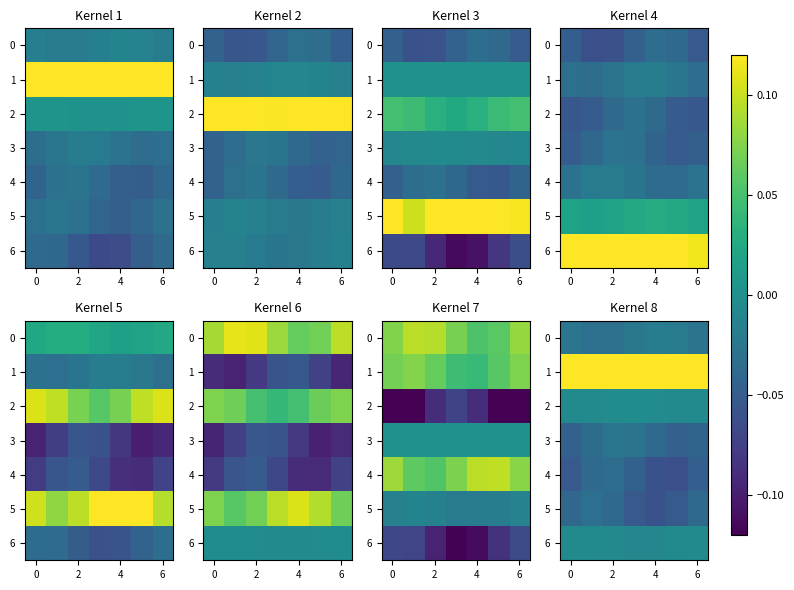

Where is row_6 nearest to the value 0?

6